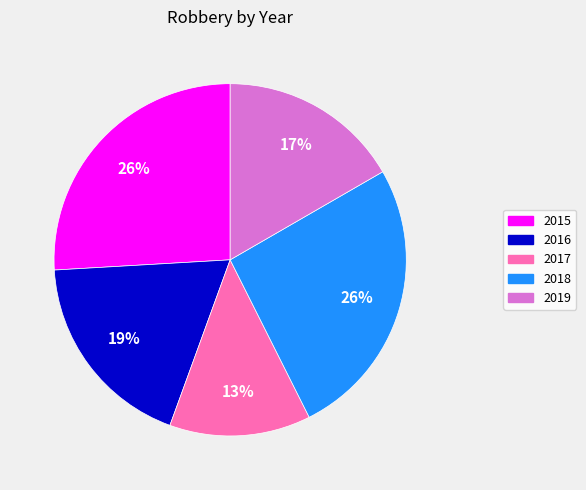

Is there any slice that represents more than half of the pie?

No